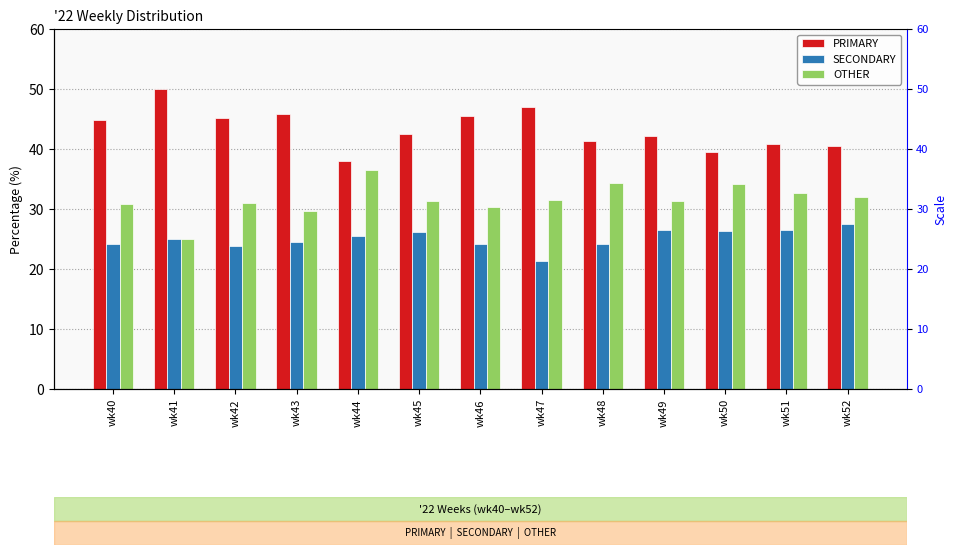

At which label is PRIMARY closest to 44?

wk40